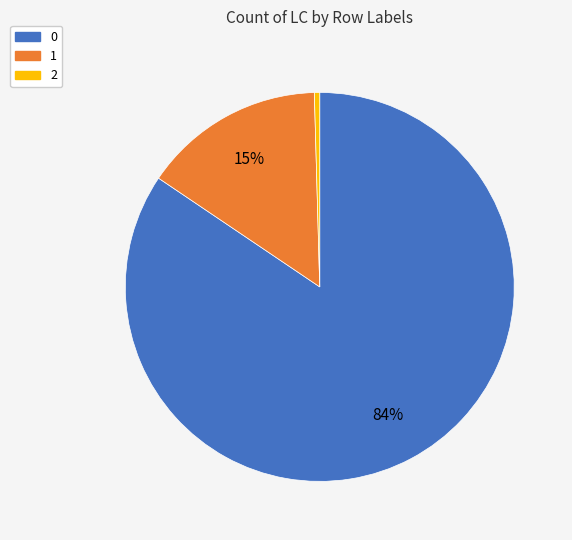

Do 0 and 1 together represent more than half of the pie?

Yes